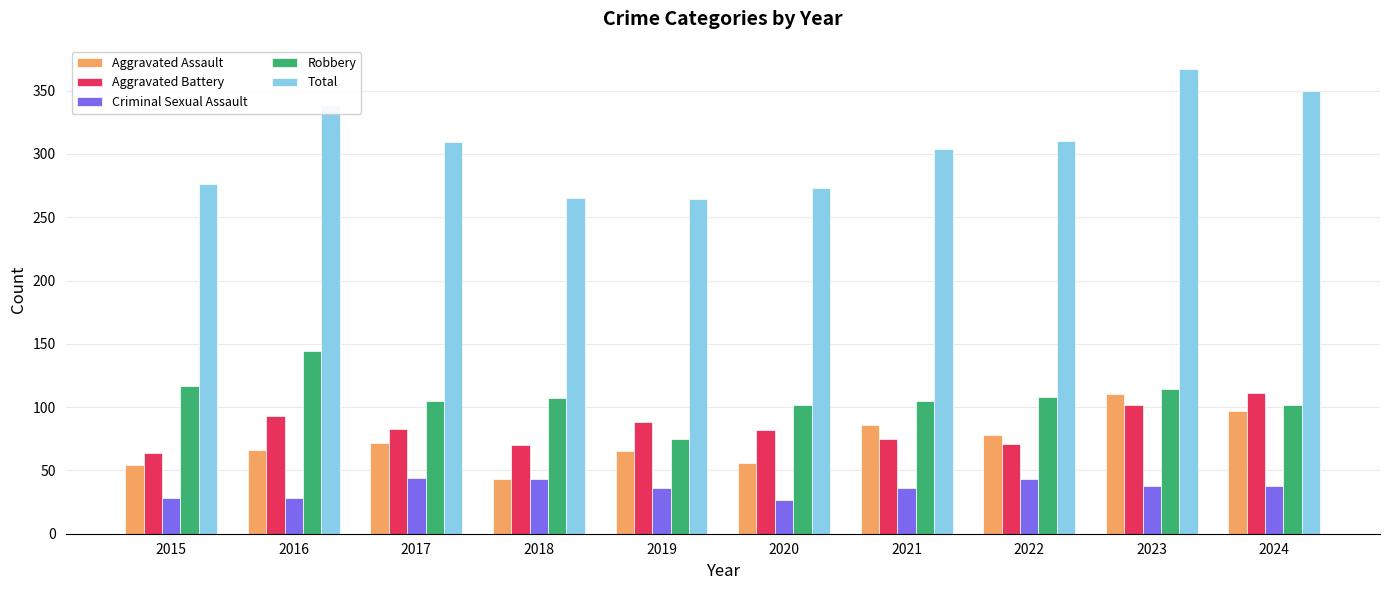

What are all the series names shown in the legend?

Aggravated Assault, Aggravated Battery, Criminal Sexual Assault, Robbery, Total